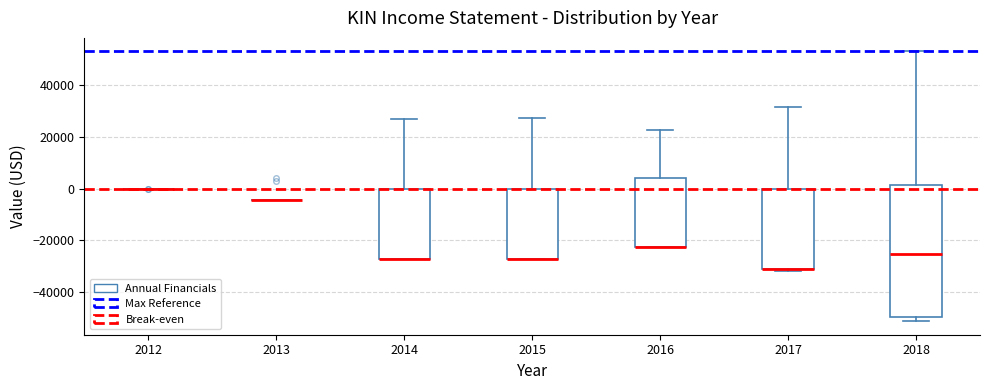

Which box is the tallest, from its lower edge to its upper edge?

2018